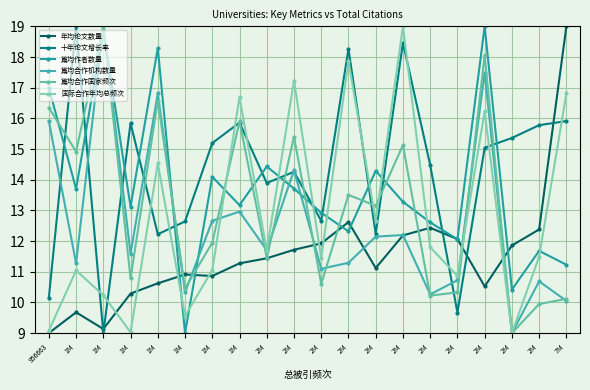

Does the chart have visible grid lines?

Yes